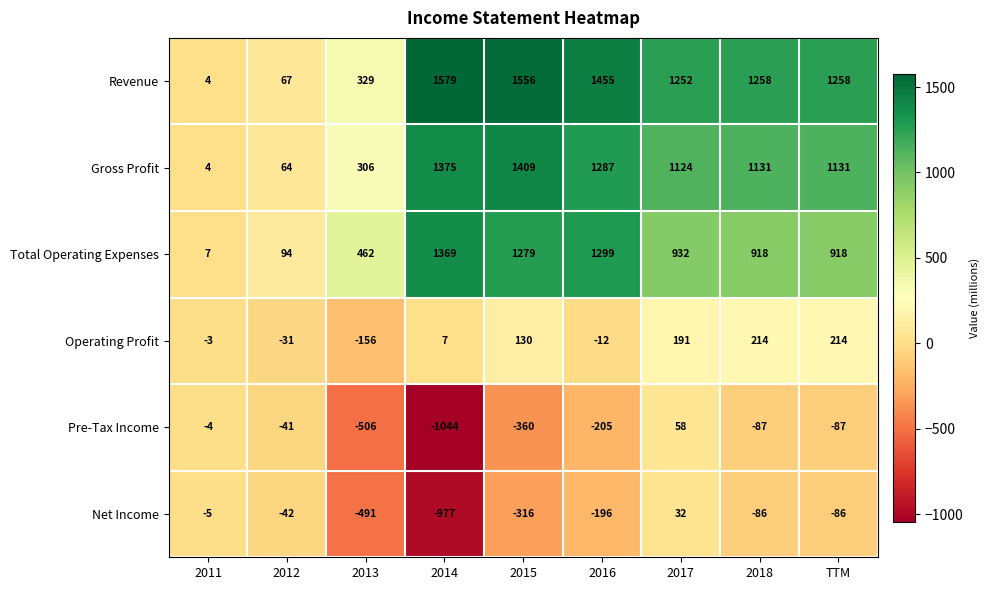

What is the difference between the second highest and minimum values in the Revenue series?

1552